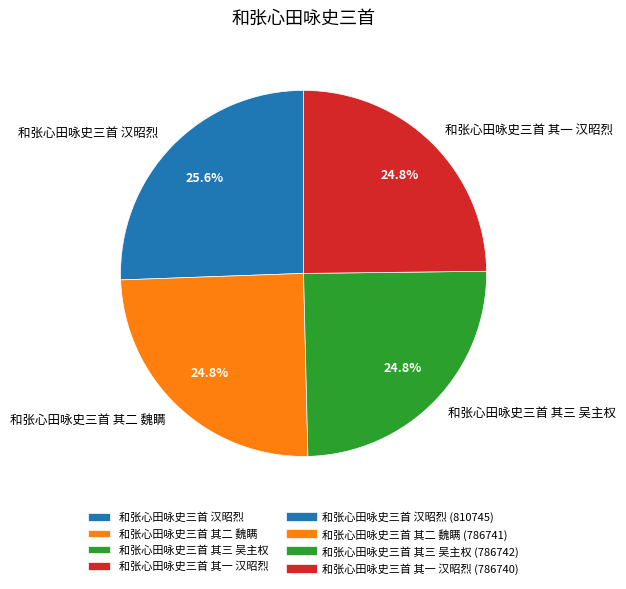

To the nearest percent, what is the difference between the largest and smallest slice percentages?

1%